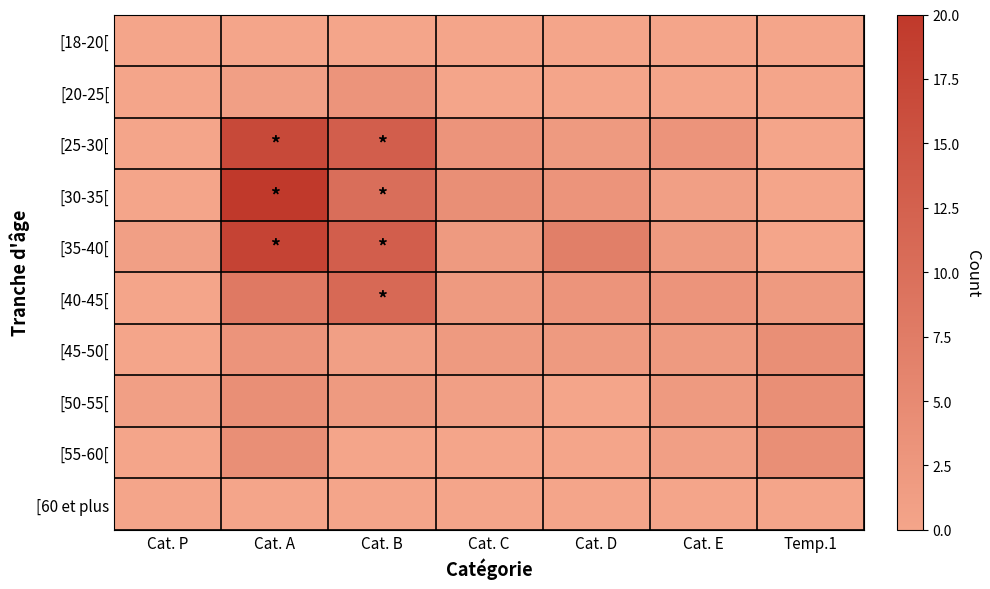

Rank the series by their maximum value, from lowest to highest.

[18-20[, [60 et plus, [20-25[, [45-50[, [50-55[, [55-60[, [40-45[, [25-30[, [35-40[, [30-35[